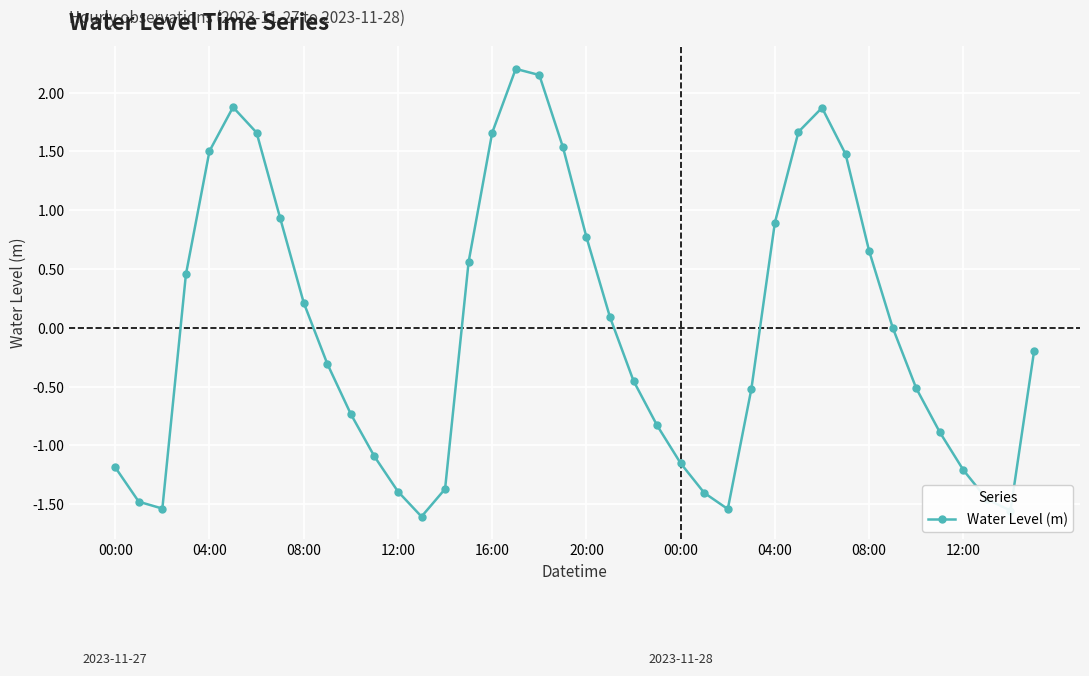

How many points are lower than both their immediate neighbors (excluding endpoints)?

4